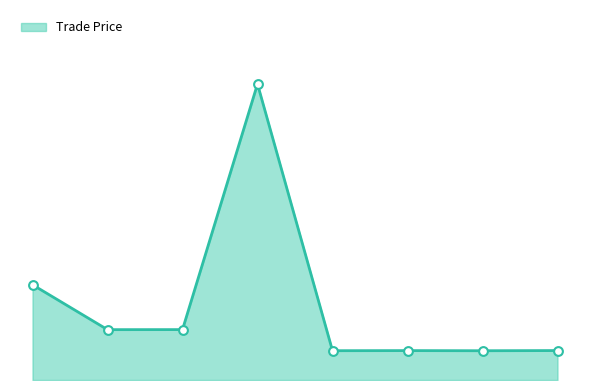

Is this an area chart (filled region under the line)?

Yes